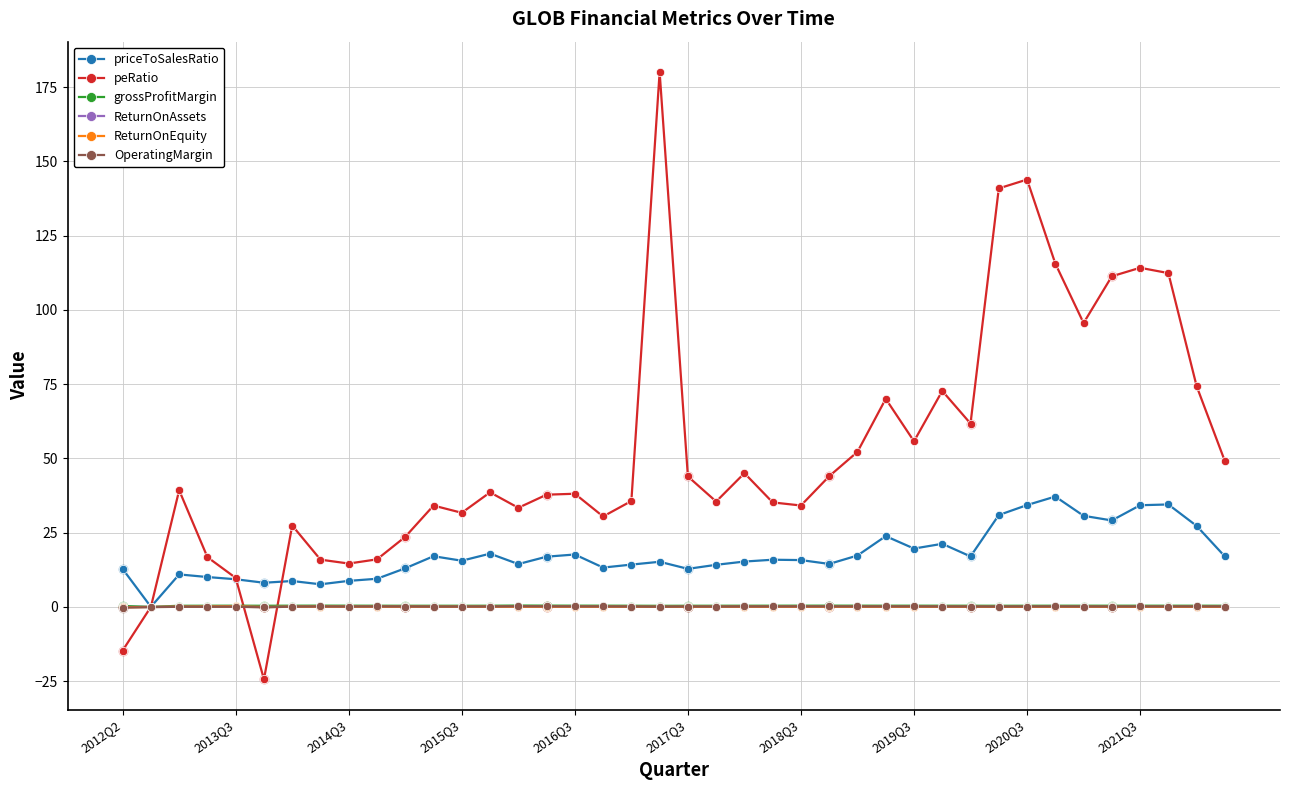

At how many categories does at least one series exceed 149?

1